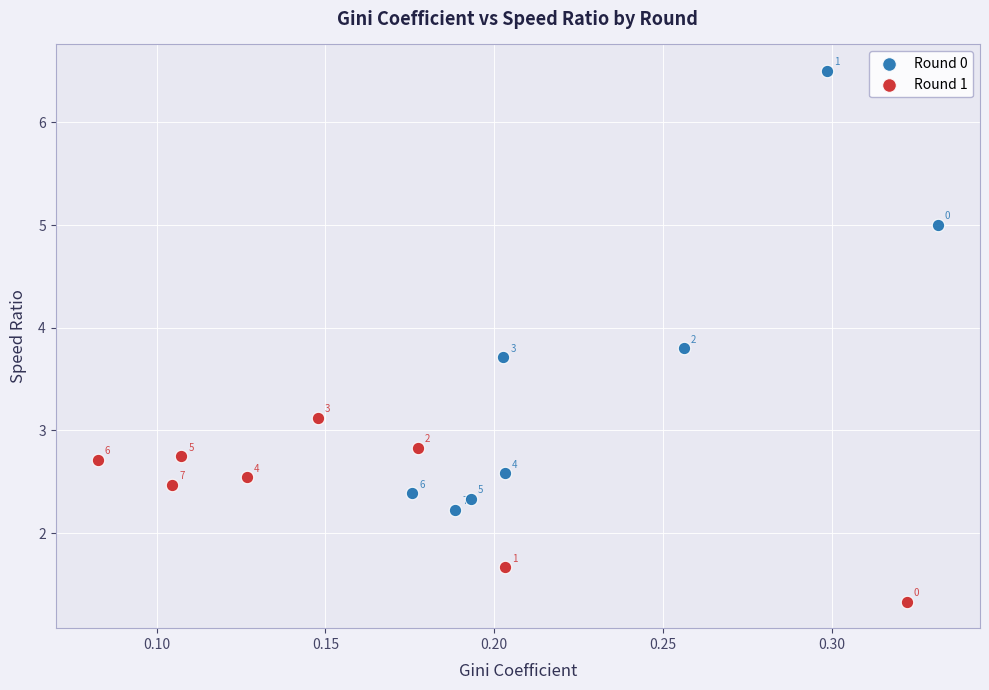

What are all the series names shown in the legend?

Round 0, Round 1